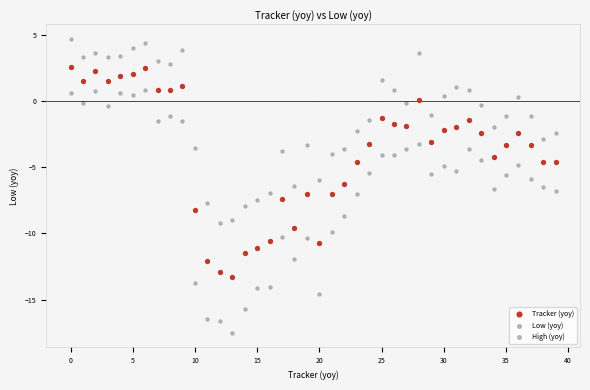

Across all data points, what is the range of Y values (max minus min)?

22.1